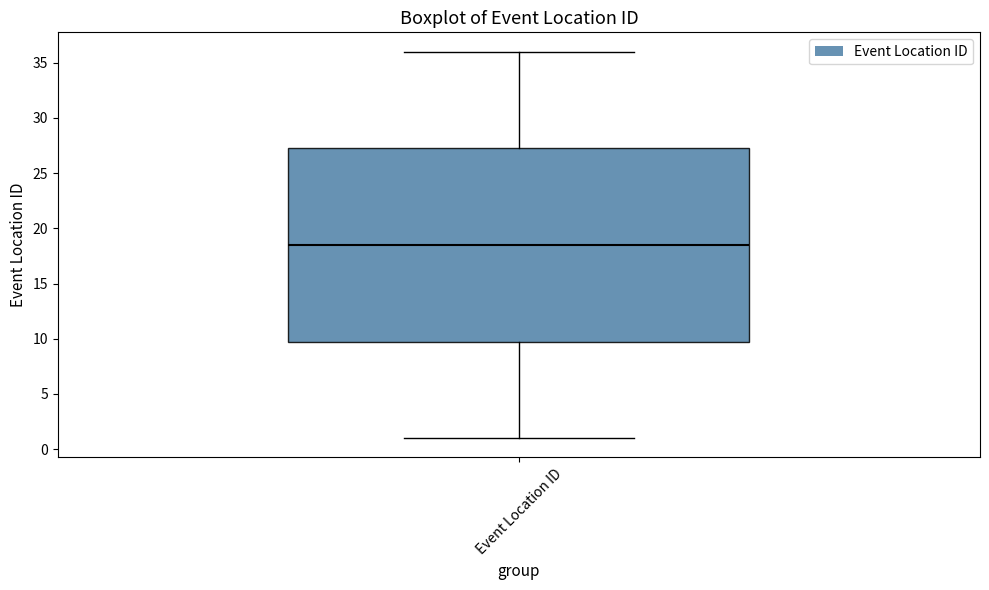

Read this box plot against the y-axis: the position of the median line, the range covered by the box, and the ends of both whiskers. The values are not printed on the chart, so give them approximately, as read against the axis.

median 18.5, box 10.0 to 27.5, whiskers 1.0 to 36.0